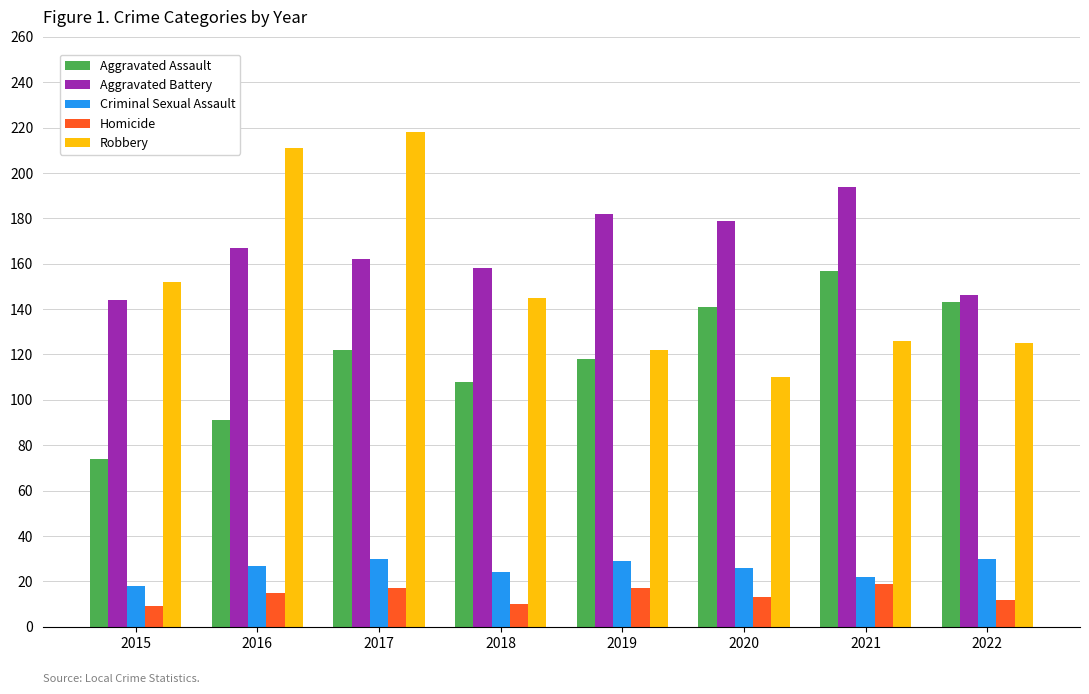

At how many categories does at least one series exceed 103?

8